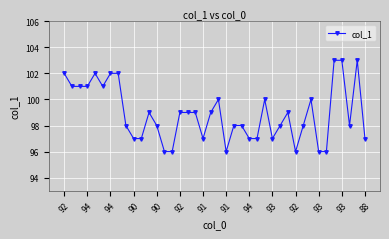

What is the maximum value shown in the chart?

103